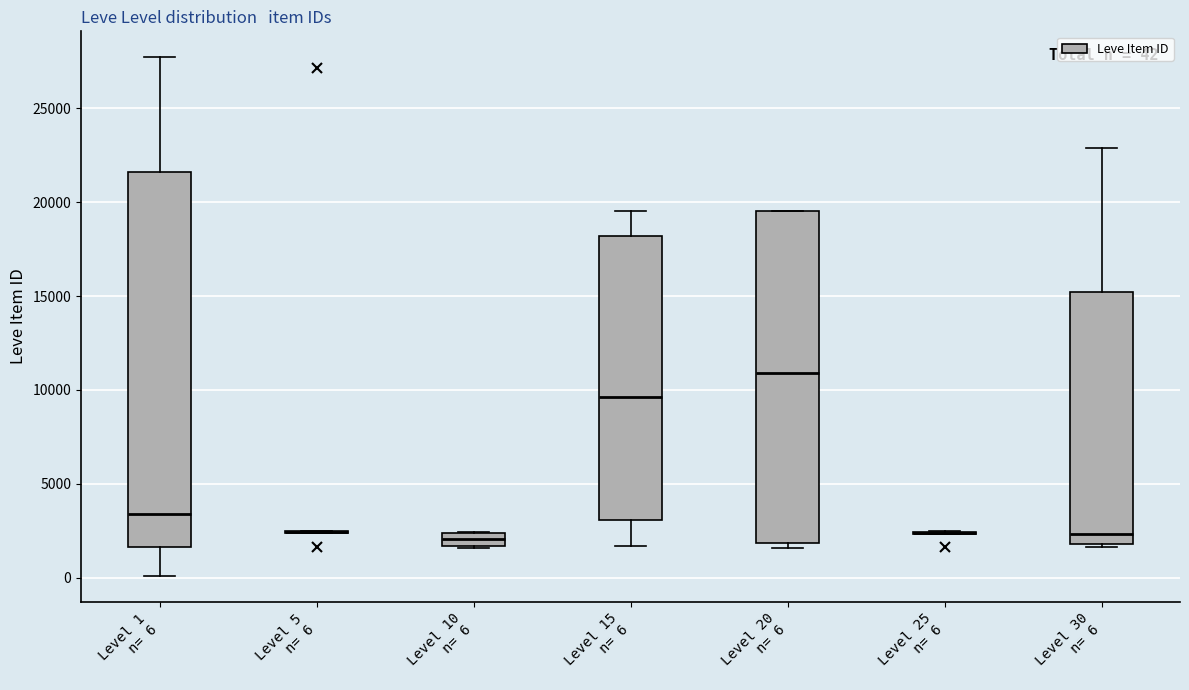

Comparing the boxes themselves (not the whiskers), which one is the tallest?

Level 1 n= 6